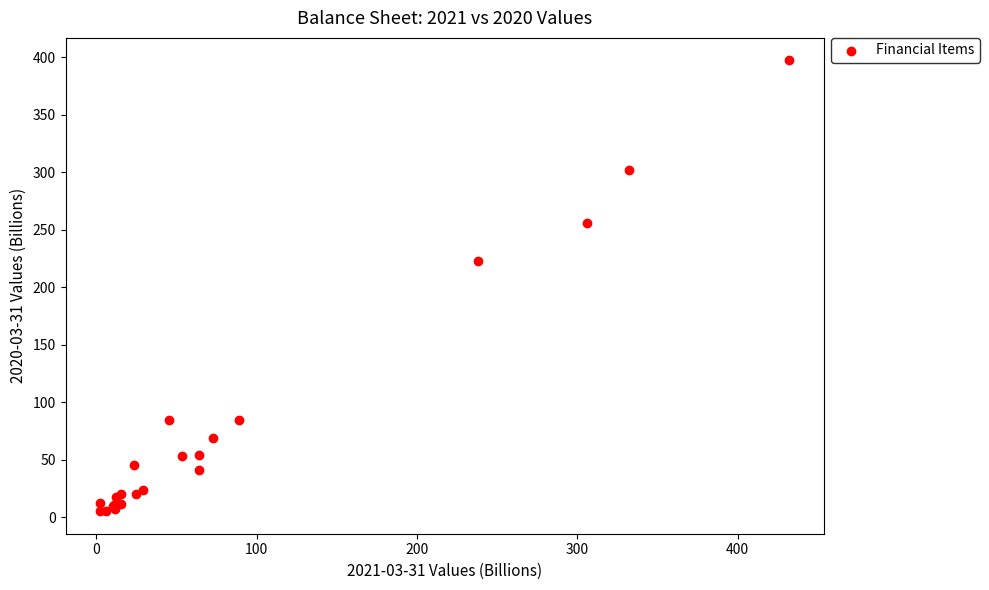

What Y value in the scatter plot is closest to 201?

222.9